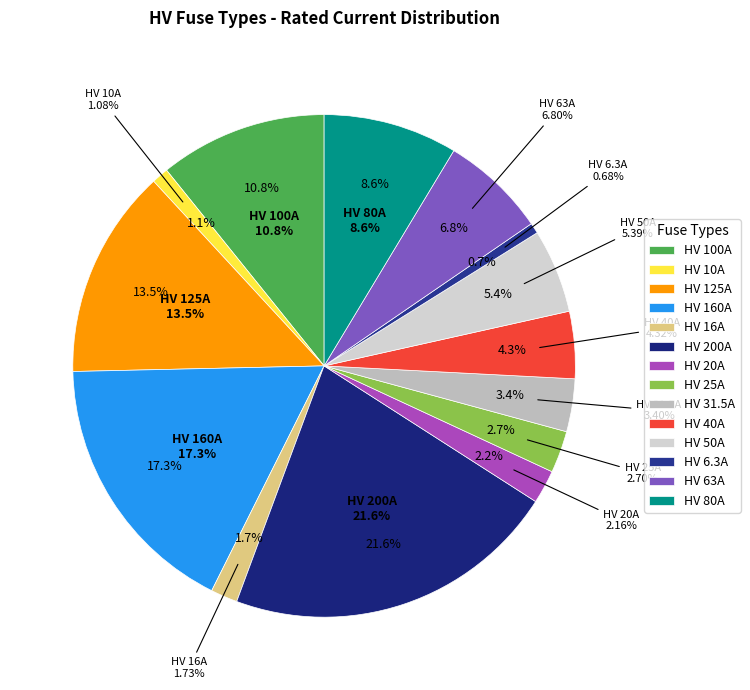

To the nearest percent, what is the difference between the largest and smallest slice percentages?

21%